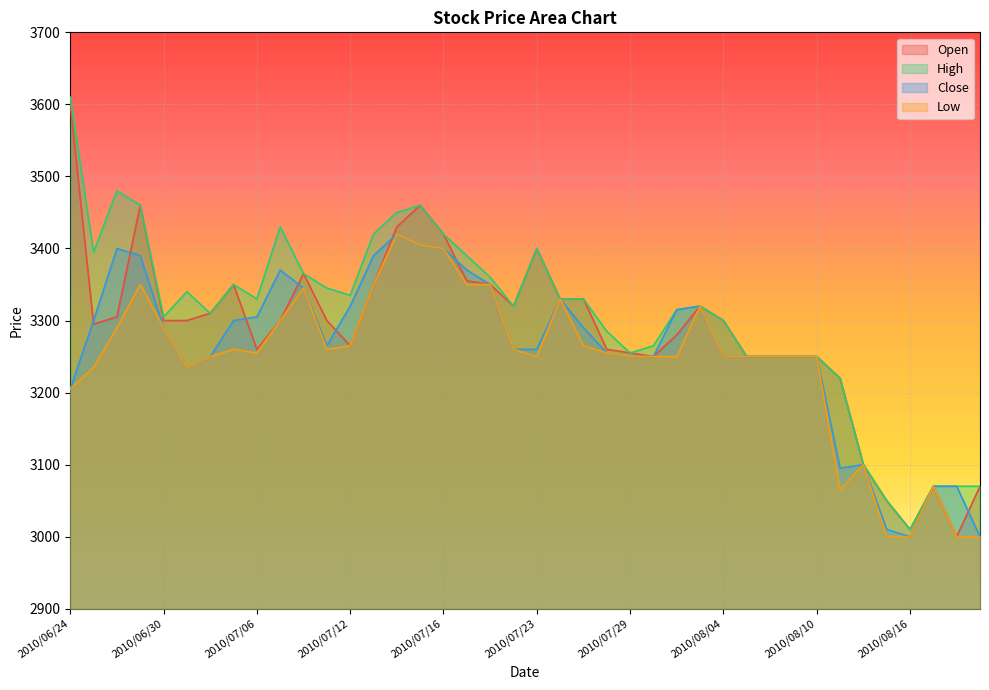

Which series has the largest total across all categories?

High